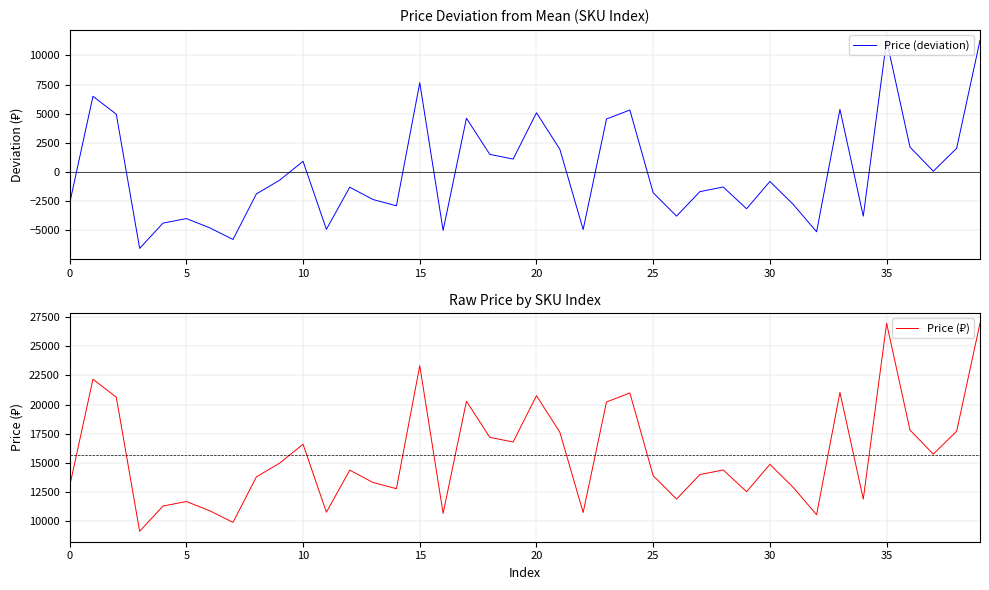

How many values in the Price (₽) series exceed 14393?

19